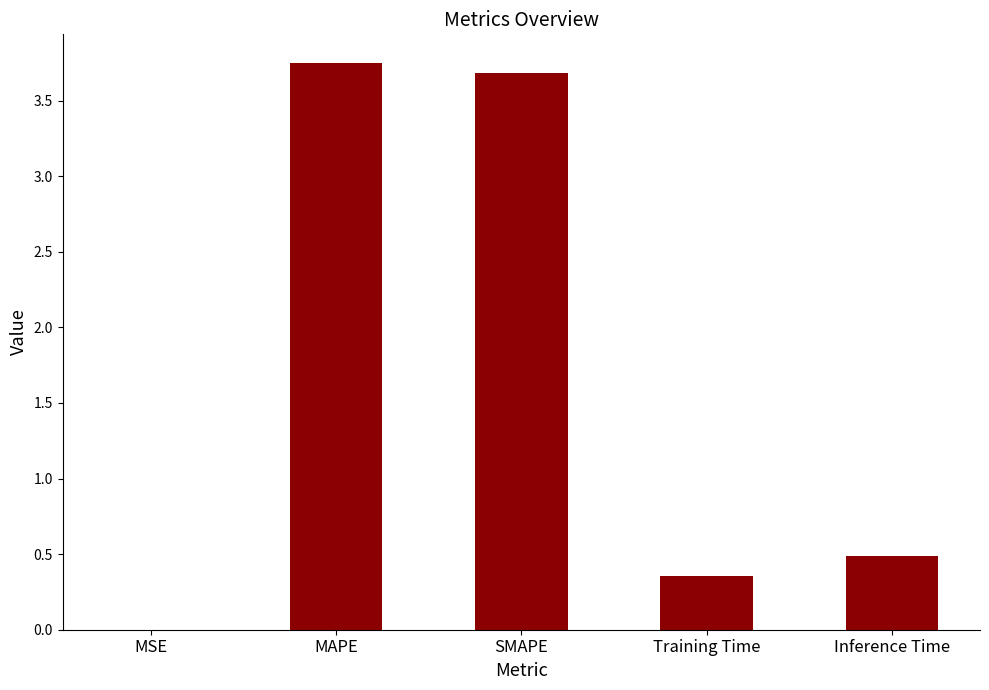

Which has a higher value, Training Time or MSE?

Training Time